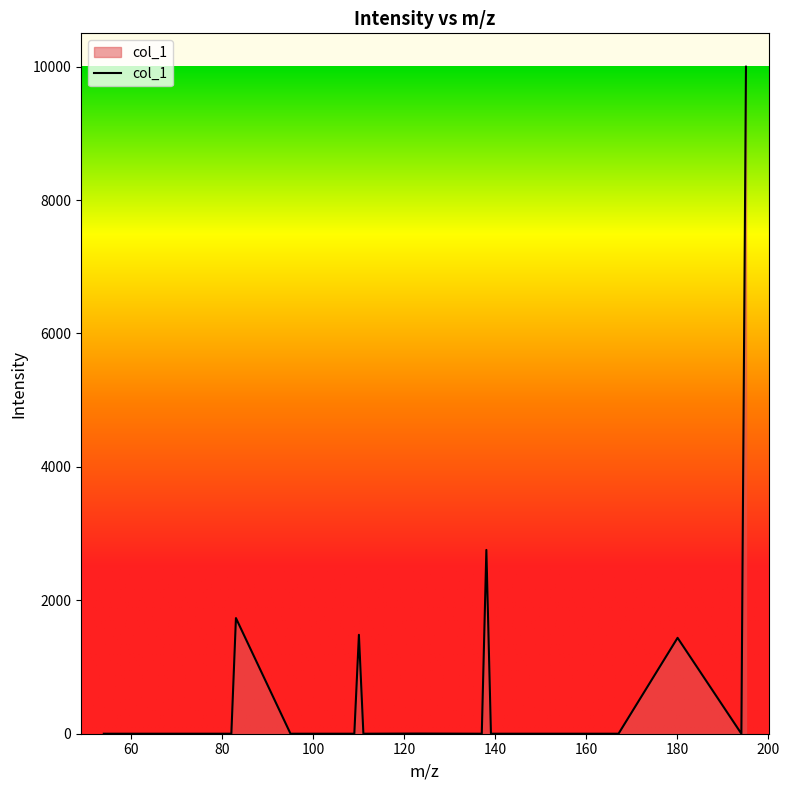

What is the maximum value shown in the chart?

10000.0